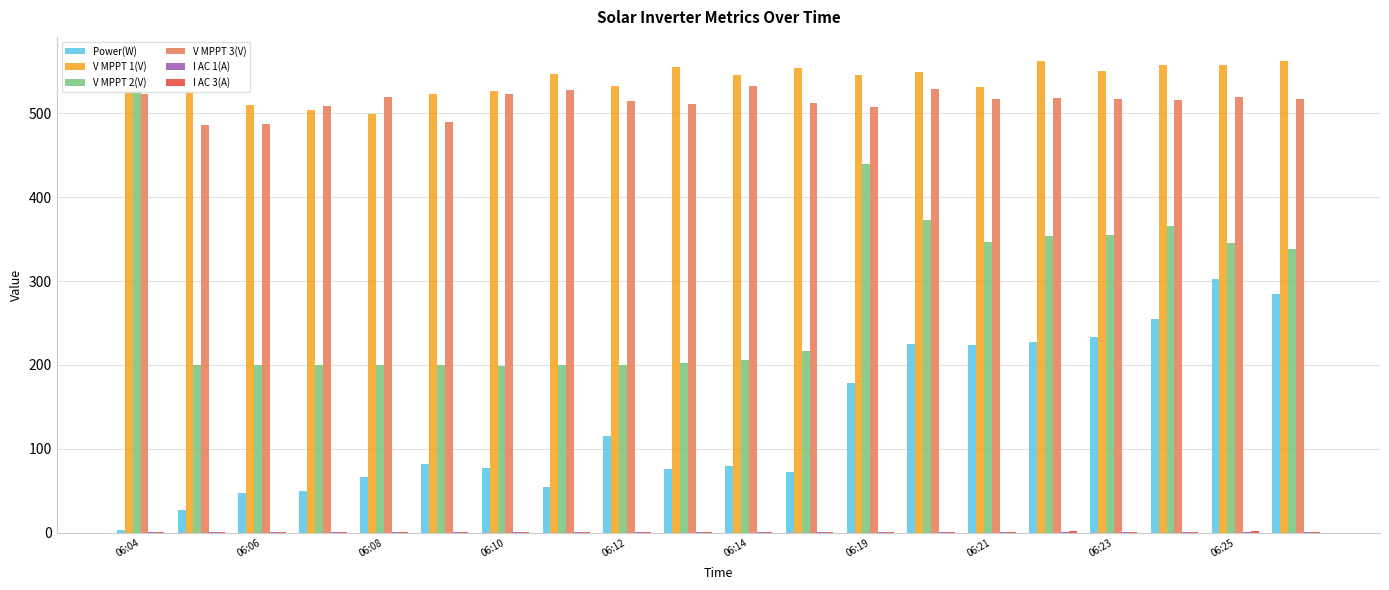

Rank the series by their maximum value, from lowest to highest.

I AC 1(A), I AC 3(A), Power(W), V MPPT 3(V), V MPPT 2(V), V MPPT 1(V)